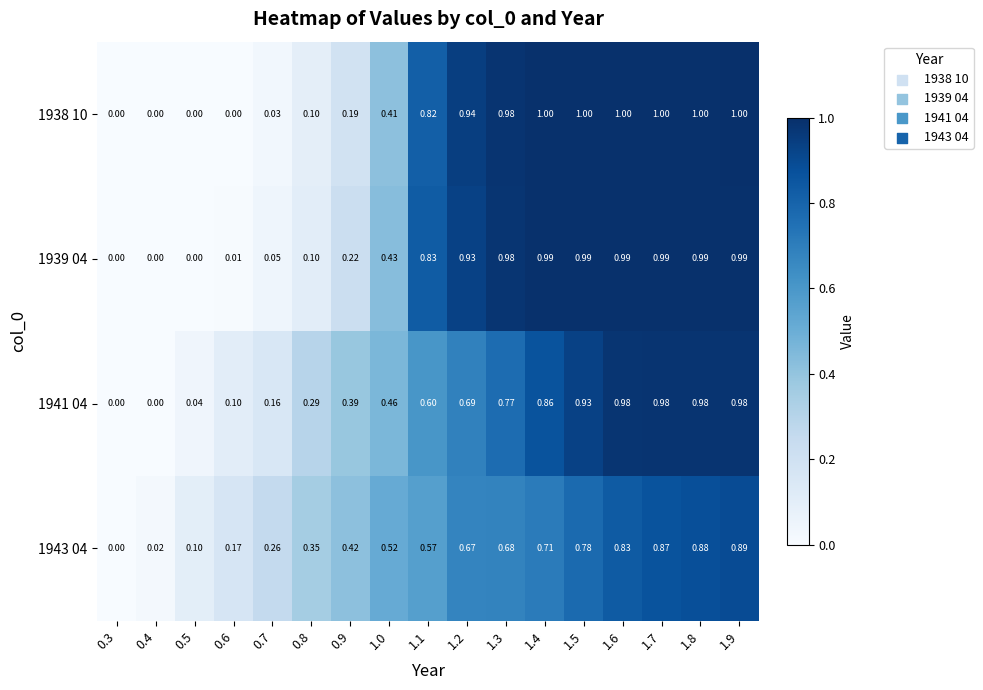

Is the value of 1939 04 at 1.1 greater than the value of 1938 10 at 0.8?

Yes